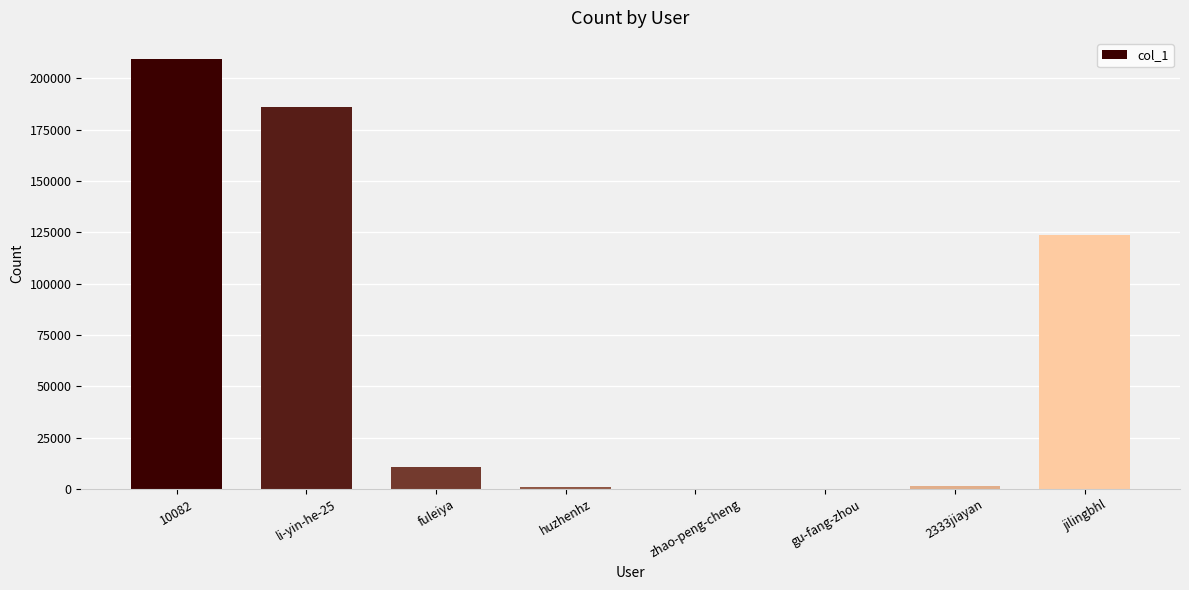

Count the number of data series in this chart.

1